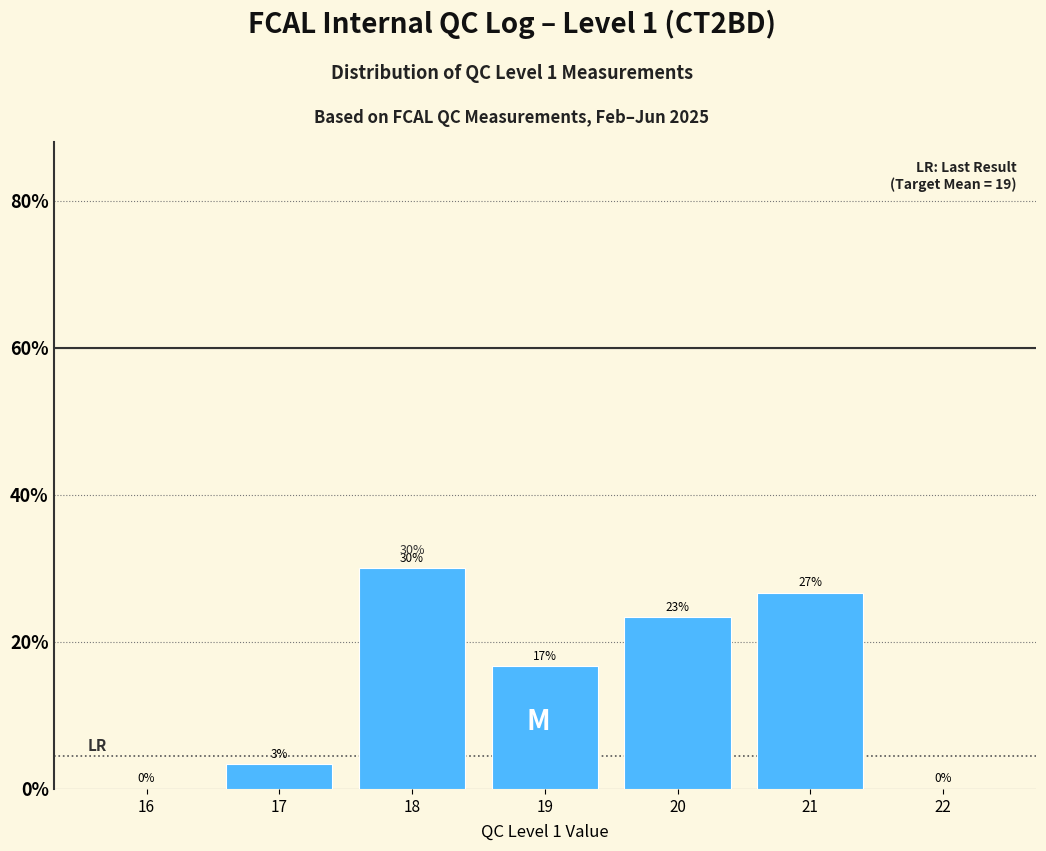

Where does the data first go above 16?

18